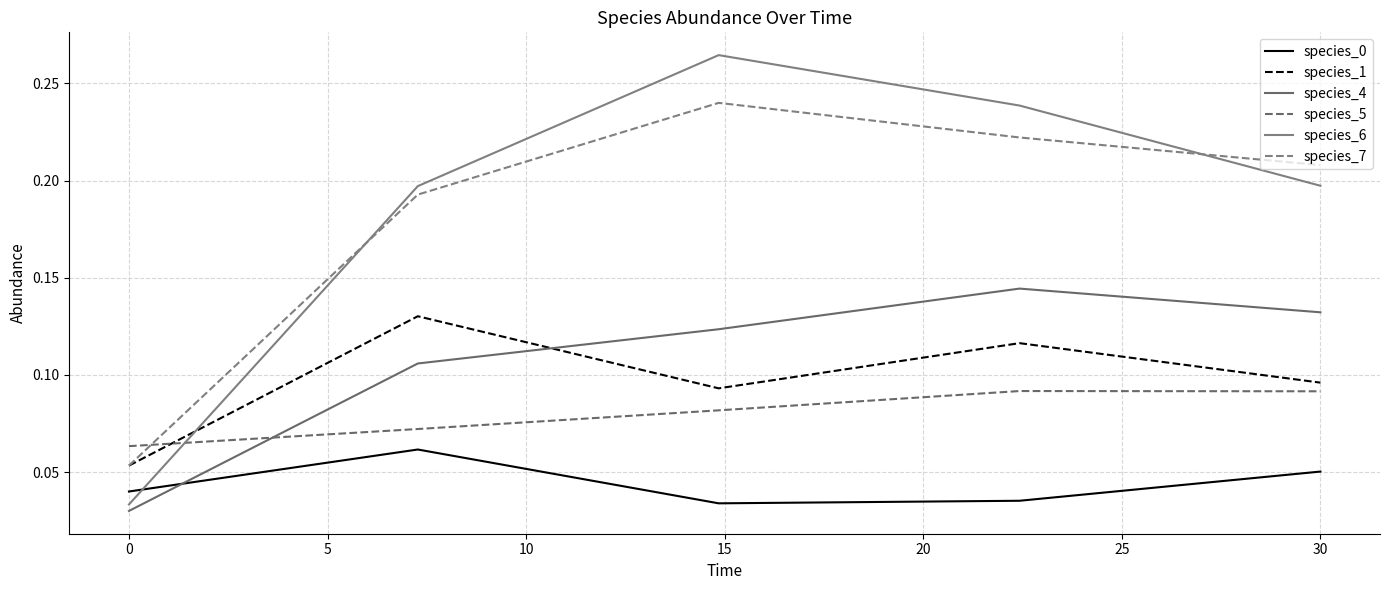

True or false: species_4 and species_6 cross at least once.

False